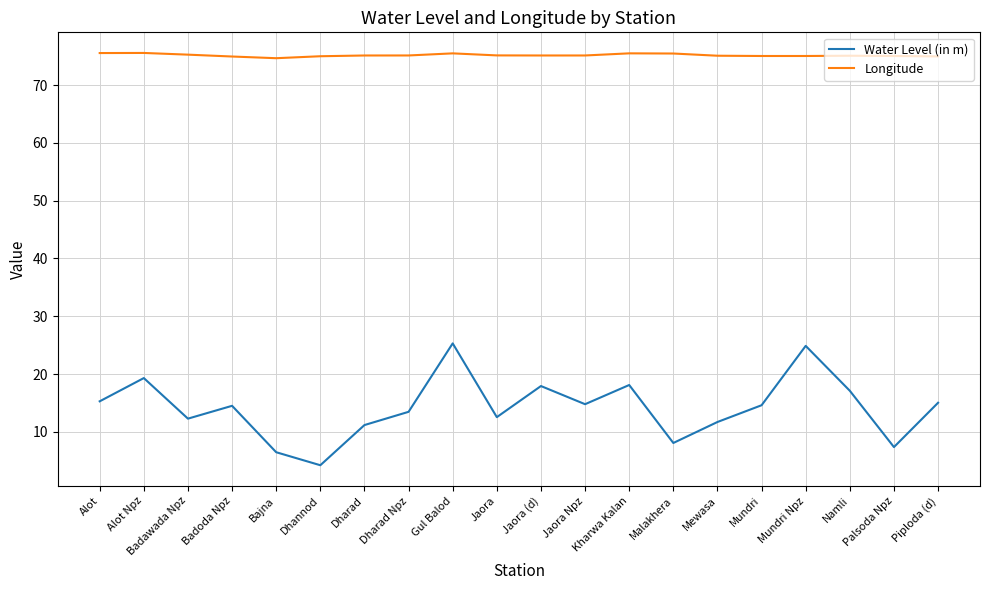

Rank the series by their maximum value, from highest to lowest.

Longitude, Water Level (in m)